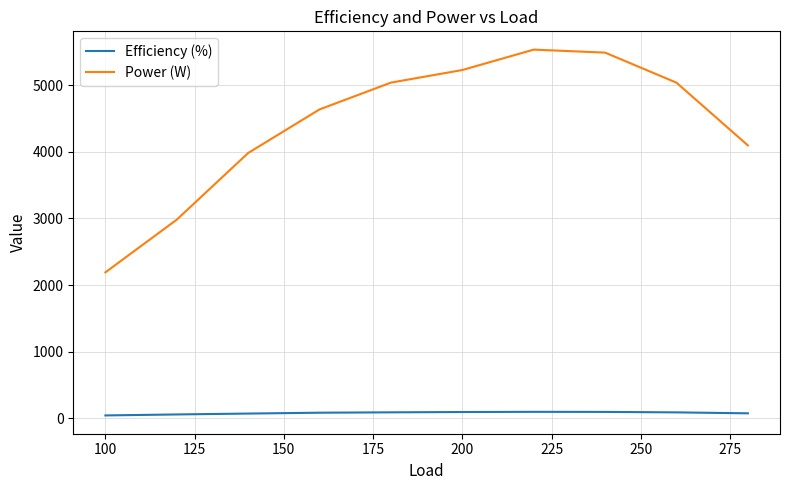

What is the maximum value shown in the chart?

5533.0